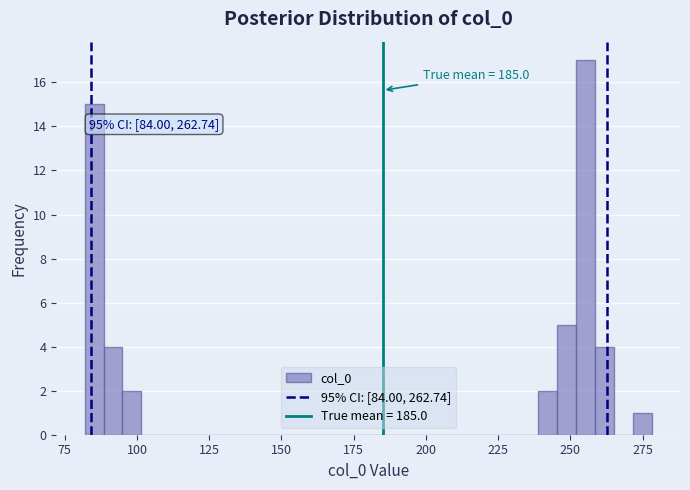

Around what value on the x-axis is the tallest bar? Give the approximate position of its centre, as read against the axis.

255